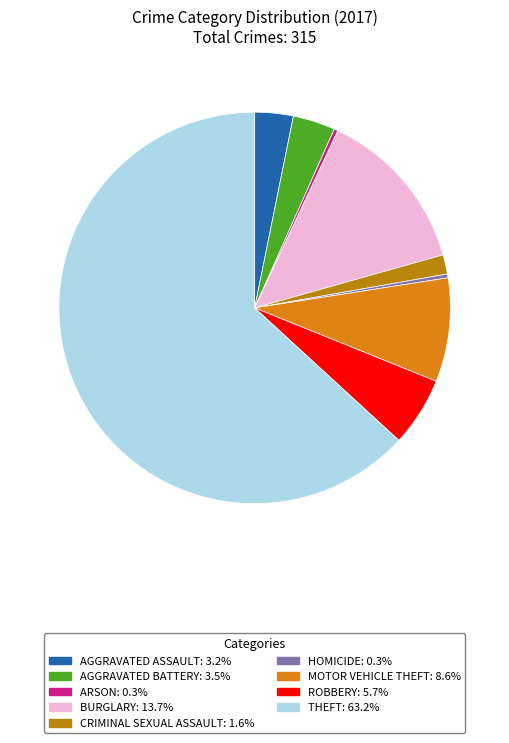

Count the number of slices in the pie.

9